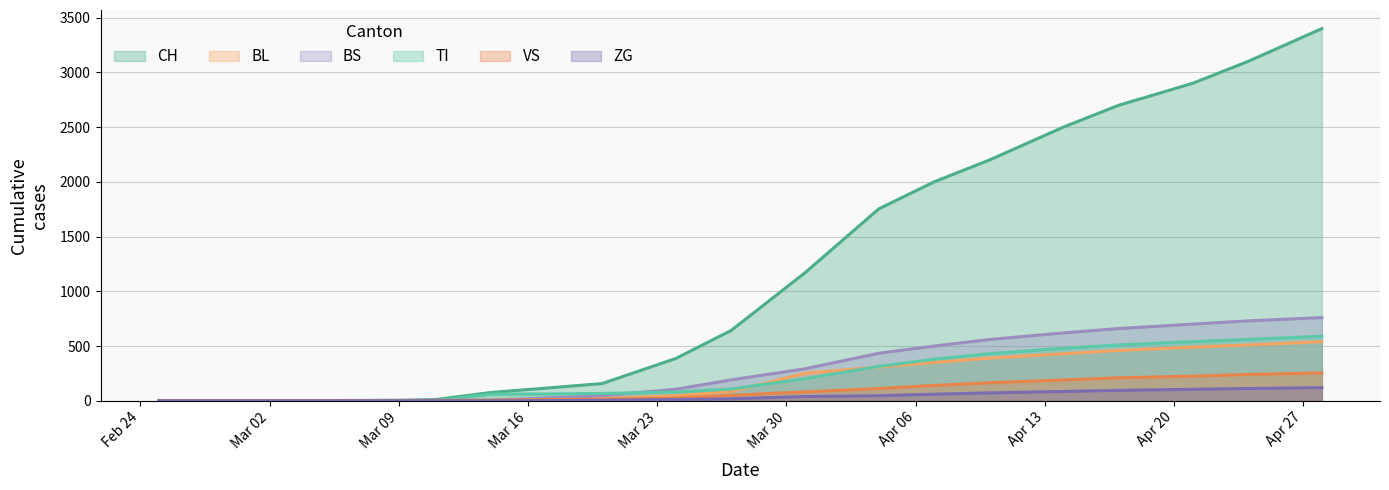

What is the maximum value for TI?

590